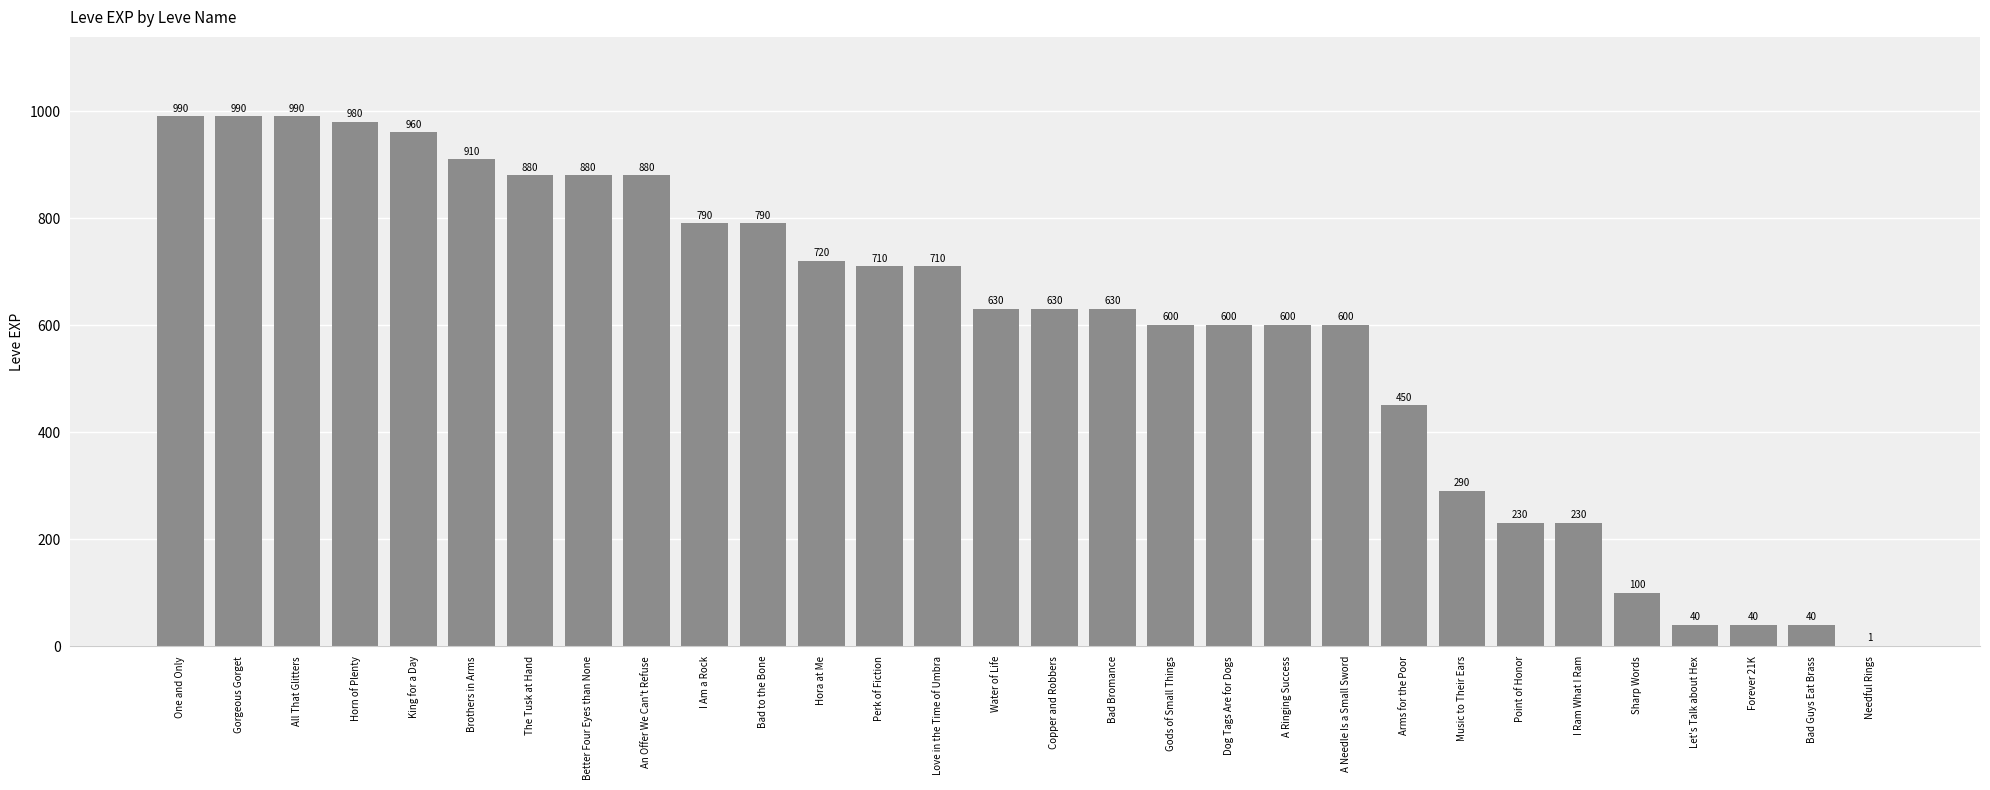

True or false: the data shows 1627 at Horn of Plenty.

False